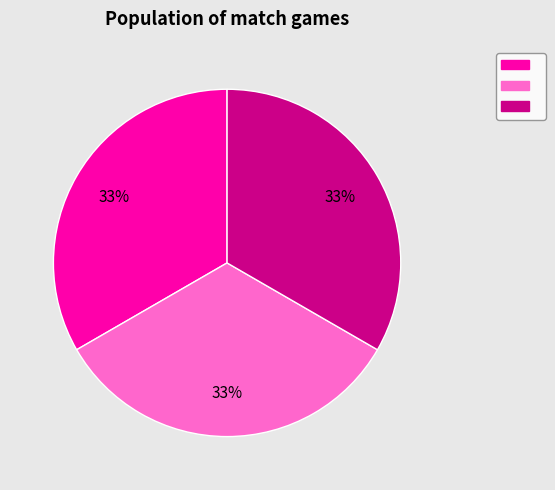

Is there any slice that represents more than half of the pie?

No